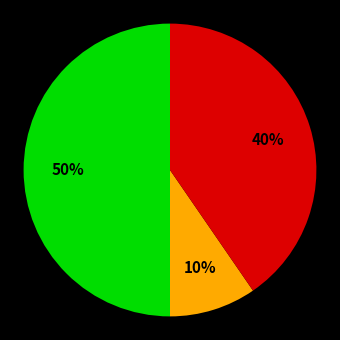

To the nearest percent, what is the difference between the largest and smallest slice percentages?

40%